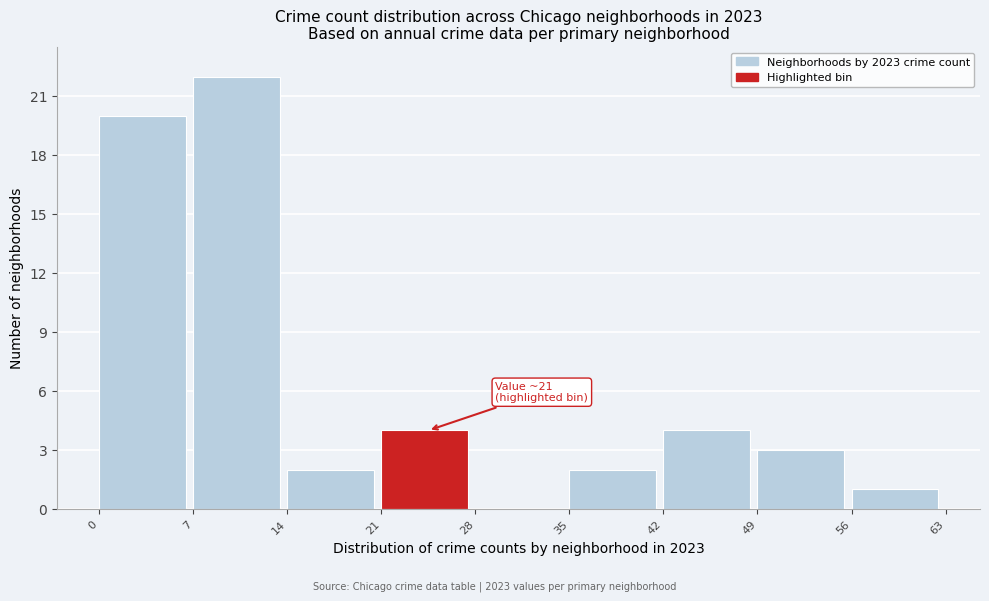

Which range on the x-axis has the tallest bar?

7 to 14